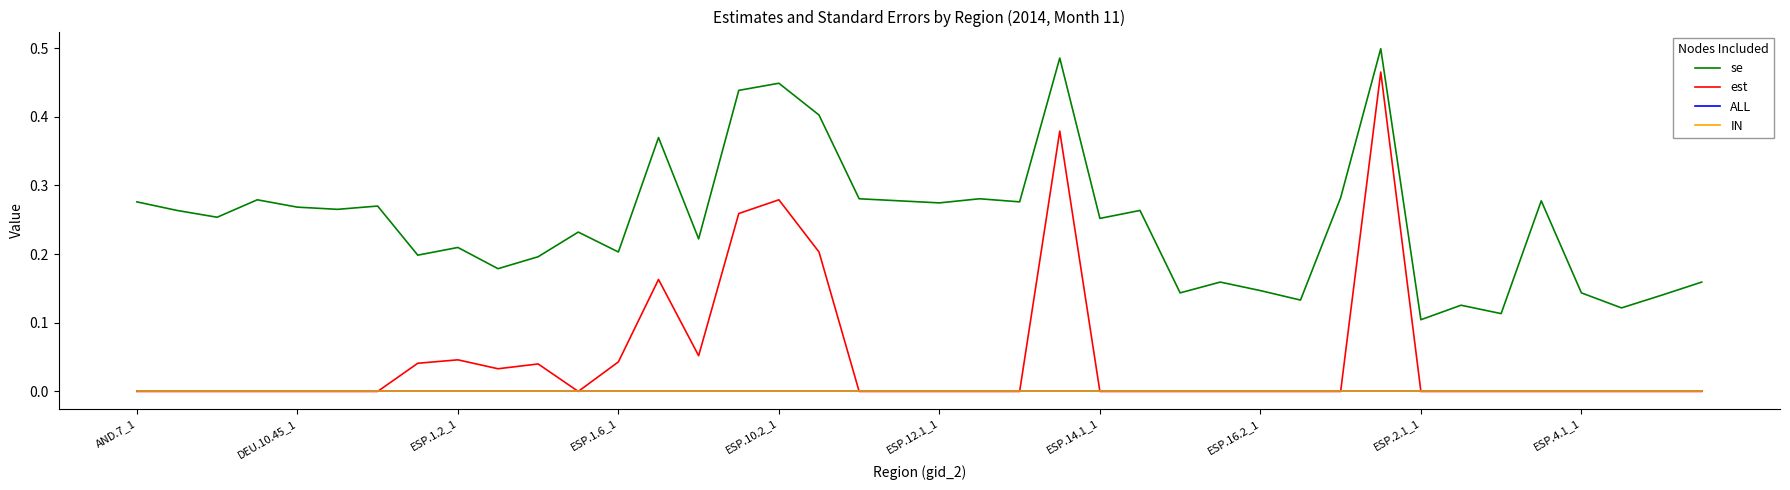

Reading left to right, list all the values displayed in this chart.

se: 0.3	0.3	0.3	0.3	0.3	0.3	0.3	0.2	0.2	0.2	0.2	0.2	0.2	0.4	0.2	0.4	0.4	0.4	0.3	0.3	0.3	0.3	0.3	0.5	0.3	0.3	0.1	0.2	0.1	0.1	0.3	0.5	0.1	0.1	0.1	0.3	0.1	0.1	0.1	0.2
est: 0.0	0.0	0.0	0.0	0.0	0.0	0.0	0.0	0.0	0.0	0.0	0.0	0.0	0.2	0.1	0.3	0.3	0.2	0.0	0.0	0.0	0.0	0.0	0.4	0.0	0.0	0.0	0.0	0.0	0.0	0.0	0.5	0.0	0.0	0.0	0.0	0.0	0.0	0.0	0.0
ALL: 0.0	0.0	0.0	0.0	0.0	0.0	0.0	0.0	0.0	0.0	0.0	0.0	0.0	0.0	0.0	0.0	0.0	0.0	0.0	0.0	0.0	0.0	0.0	0.0	0.0	0.0	0.0	0.0	0.0	0.0	0.0	0.0	0.0	0.0	0.0	0.0	0.0	0.0	0.0	0.0
IN: 0.0	0.0	0.0	0.0	0.0	0.0	0.0	0.0	0.0	0.0	0.0	0.0	0.0	0.0	0.0	0.0	0.0	0.0	0.0	0.0	0.0	0.0	0.0	0.0	0.0	0.0	0.0	0.0	0.0	0.0	0.0	0.0	0.0	0.0	0.0	0.0	0.0	0.0	0.0	0.0